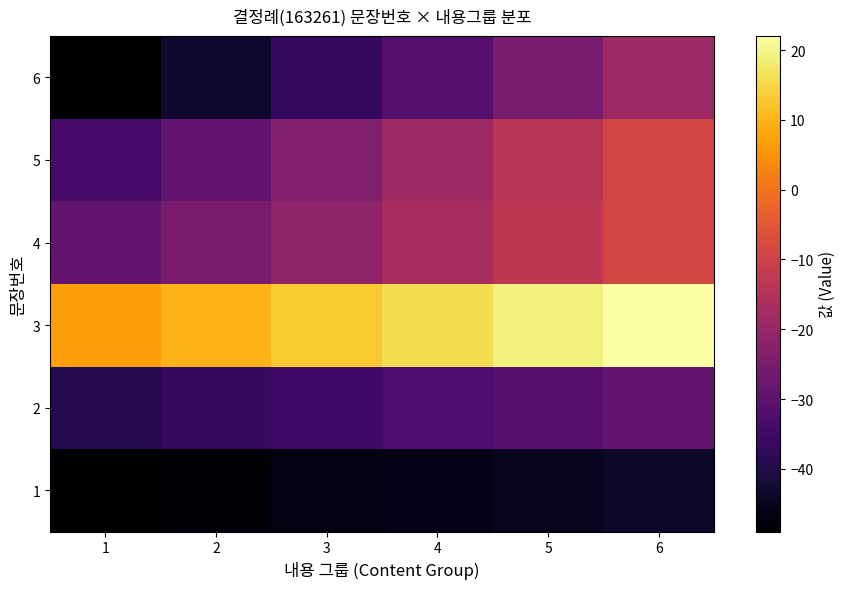

Reading left to right, what are all the values shown in this chart?

1: 1=-49	2=-48	3=-47	4=-46	5=-45	6=-44
2: 1=-39	2=-37	3=-35	4=-33	5=-31	6=-29
3: 1=7	2=10	3=13	4=16	5=19	6=22
4: 1=-29	2=-25	3=-21	4=-17	5=-13	6=-9
5: 1=-34	2=-29	3=-24	4=-19	5=-14	6=-9
6: 1=-49	2=-43	3=-37	4=-31	5=-25	6=-19